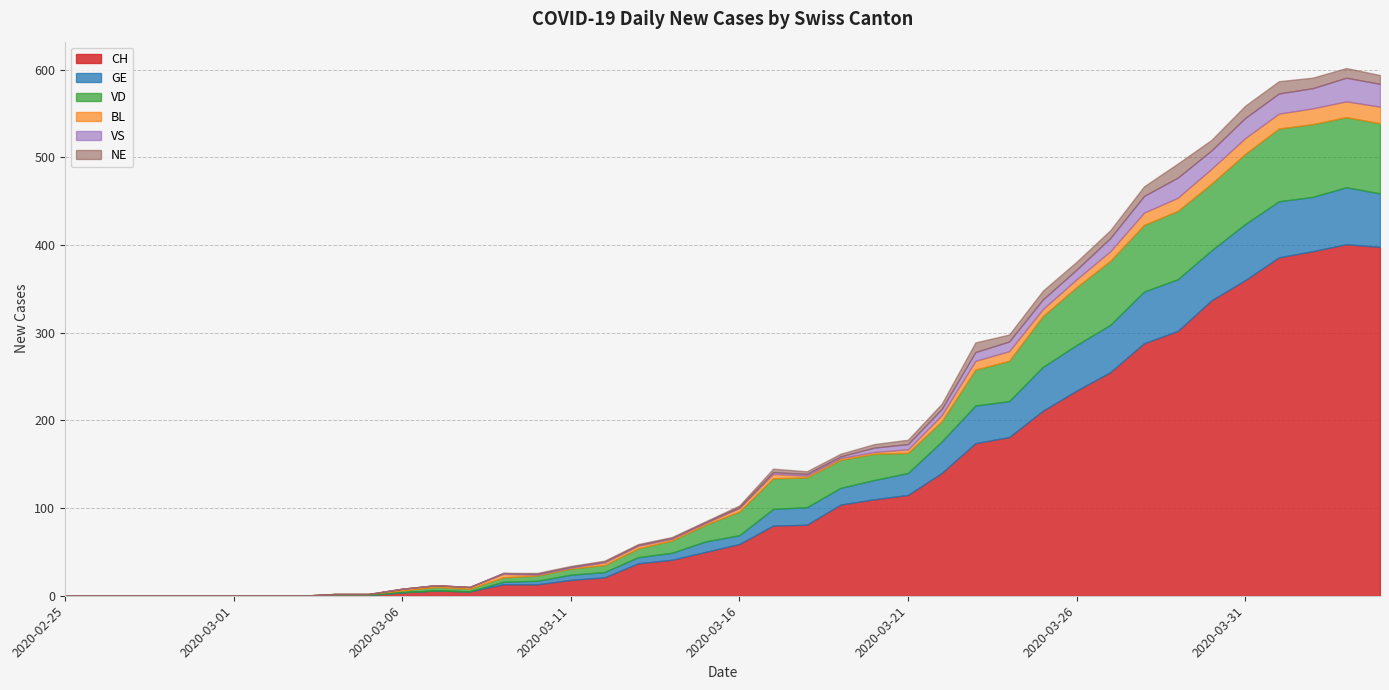

At 2020-04-01, list the series in order from largest to smallest.

CH, VD, GE, VS, BL, NE